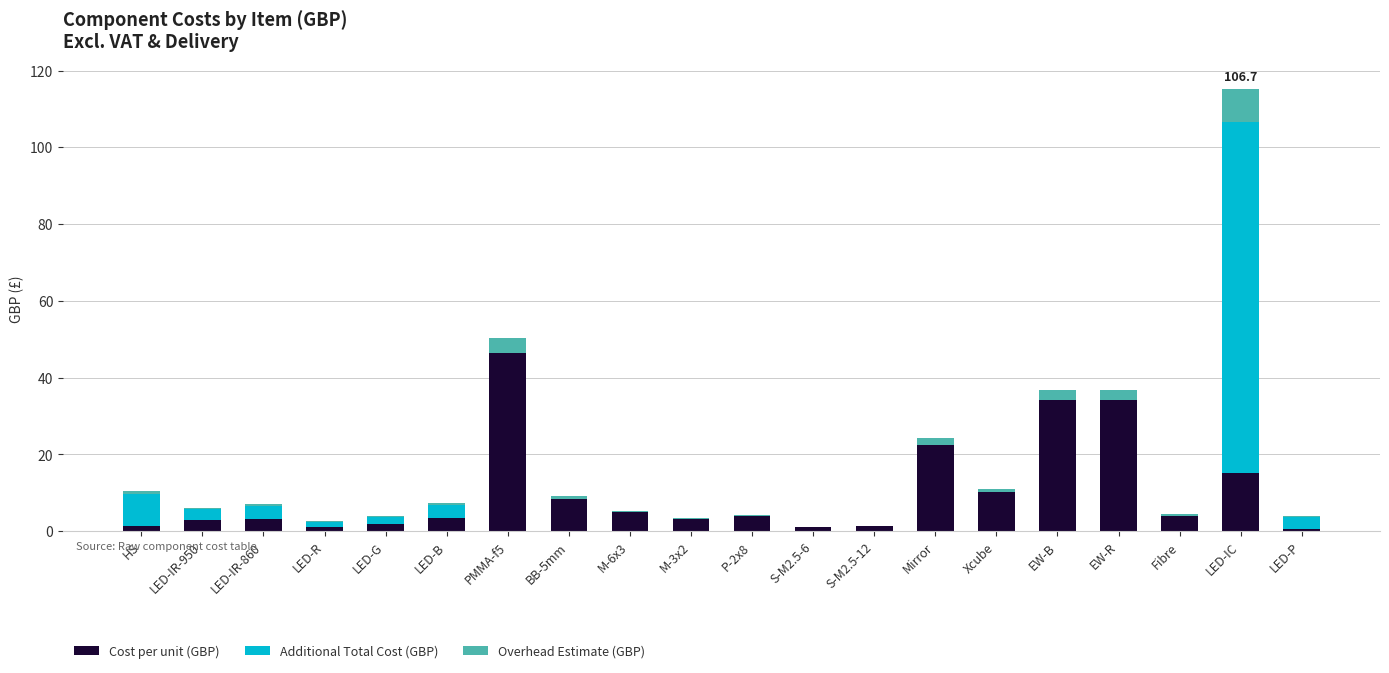

The Cost per unit (GBP) series shows 3.3 at LED-IR-860. True or false?

True